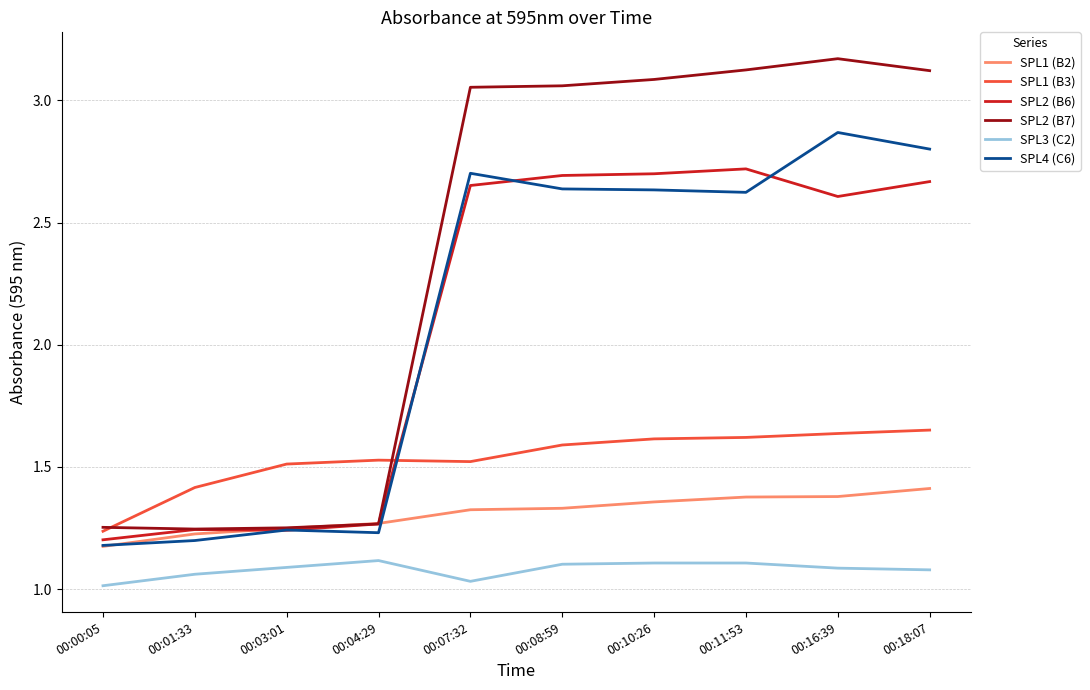

True or false: SPL3 (C2) and SPL2 (B7) intersect in this chart.

False